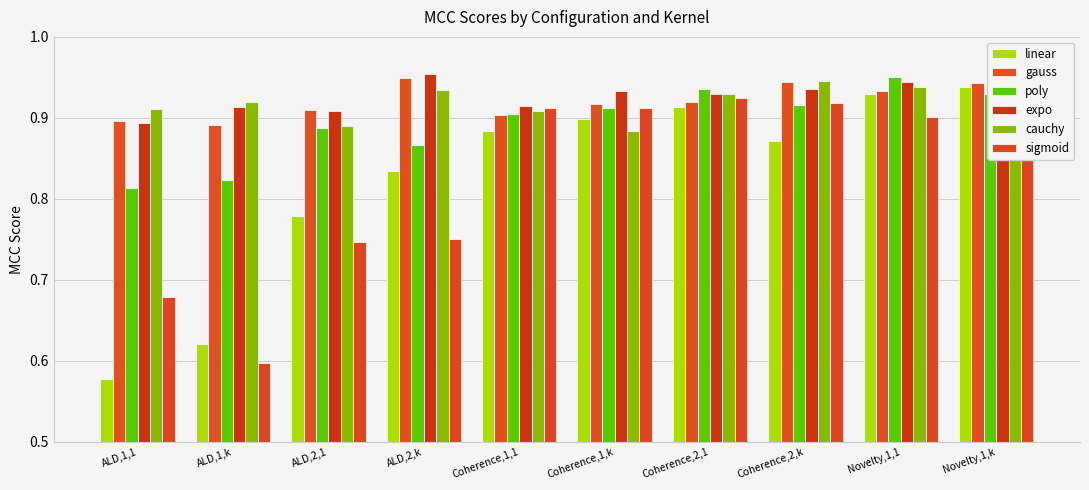

How many sigmoid values are between 0 and 1?

10